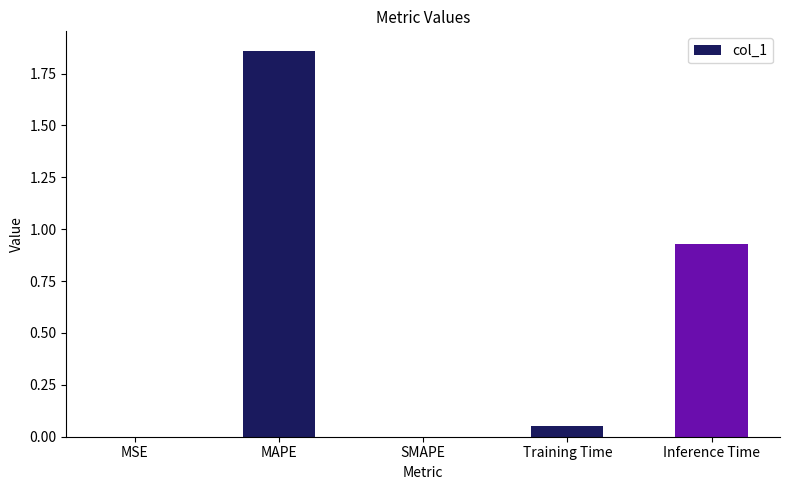

Which label corresponds to the largest value in the chart?

MAPE